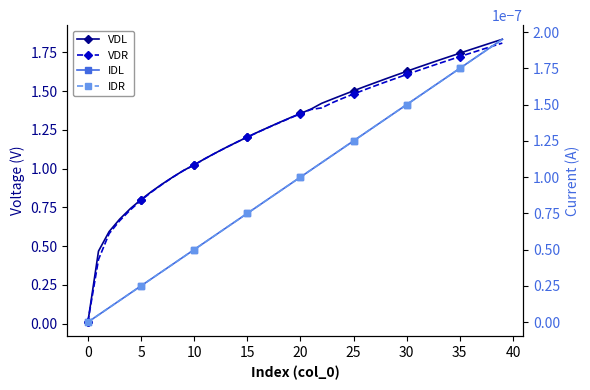

Reading right to left, list all the values displayed in this chart.

VDL: 1.8	1.8	1.8	1.8	1.7	1.7	1.7	1.7	1.7	1.6	1.6	1.6	1.6	1.5	1.5	1.5	1.4	1.4	1.4	1.4	1.3	1.3	1.3	1.2	1.2	1.2	1.1	1.1	1.1	1.0	1.0	0.9	0.9	0.9	0.8	0.7	0.7	0.6	0.5	0.0
VDR: 1.8	1.8	1.8	1.7	1.7	1.7	1.7	1.7	1.6	1.6	1.6	1.6	1.5	1.5	1.5	1.5	1.4	1.4	1.4	1.4	1.3	1.3	1.3	1.2	1.2	1.2	1.1	1.1	1.1	1.0	1.0	0.9	0.9	0.8	0.8	0.7	0.7	0.6	0.4	0.0
IDL: 0.0	0.0	0.0	0.0	0.0	0.0	0.0	0.0	0.0	0.0	0.0	0.0	0.0	0.0	0.0	0.0	0.0	0.0	0.0	0.0	0.0	0.0	0.0	0.0	0.0	0.0	0.0	0.0	0.0	0.0	0.0	0.0	0.0	0.0	0.0	0.0	0.0	0.0	0.0	0.0
IDR: 0.0	0.0	0.0	0.0	0.0	0.0	0.0	0.0	0.0	0.0	0.0	0.0	0.0	0.0	0.0	0.0	0.0	0.0	0.0	0.0	0.0	0.0	0.0	0.0	0.0	0.0	0.0	0.0	0.0	0.0	0.0	0.0	0.0	0.0	0.0	0.0	0.0	0.0	0.0	0.0